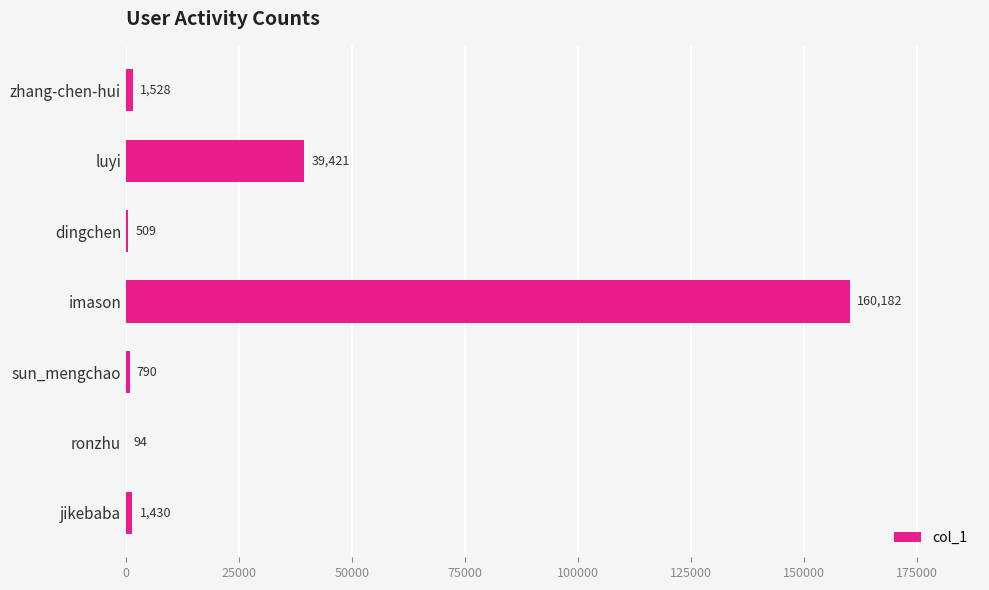

True or false: the data shows 509 at dingchen.

True